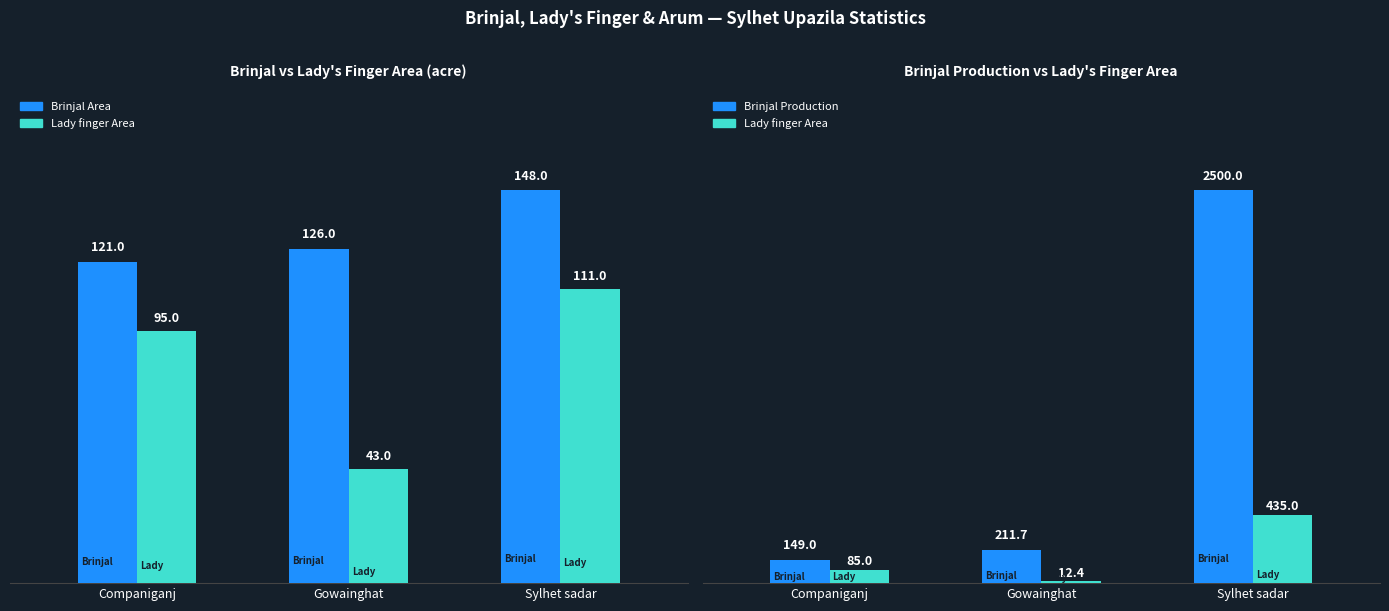

What is the difference between the maximum and minimum values in the Brinjal Area series?

27.0